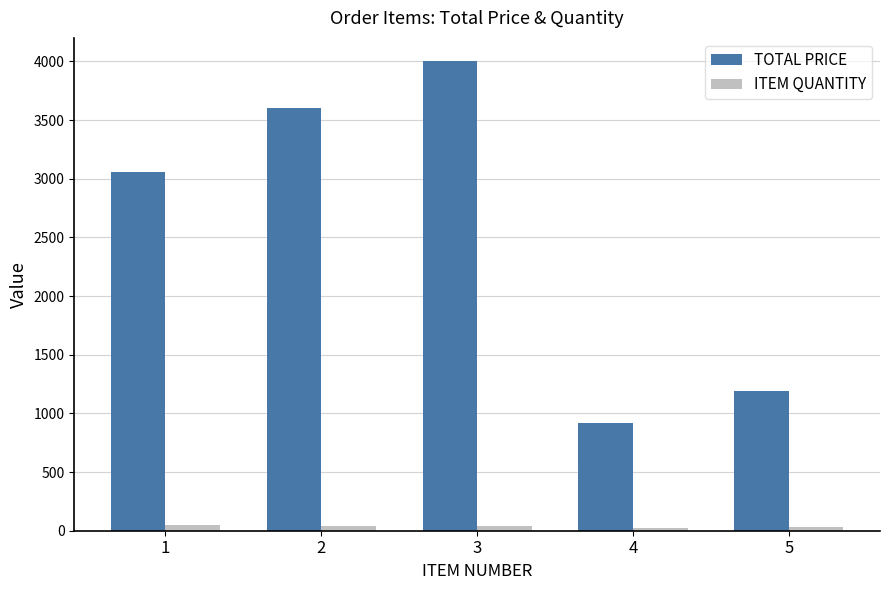

What is the value of the TOTAL PRICE bar at the 4th from the left?

913.9